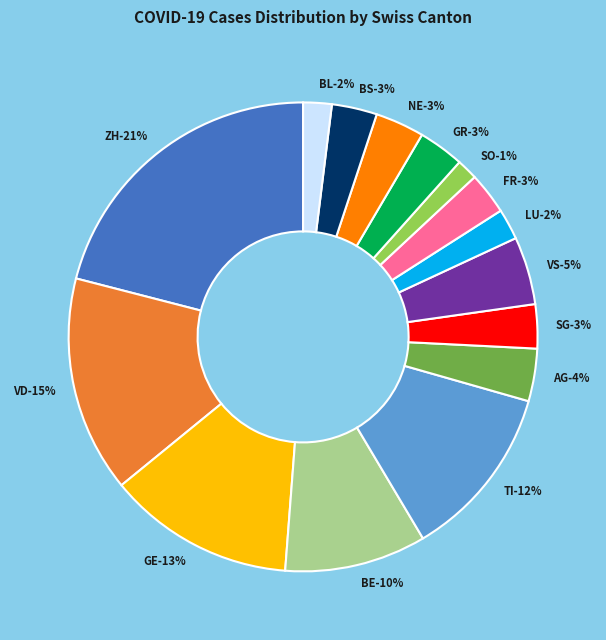

What is the total percentage of BE and VS?

14.4%